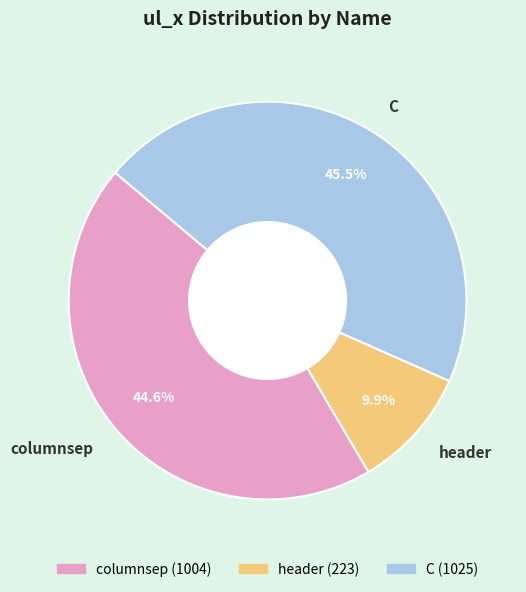

How much of the chart is everything except header?

90.1%